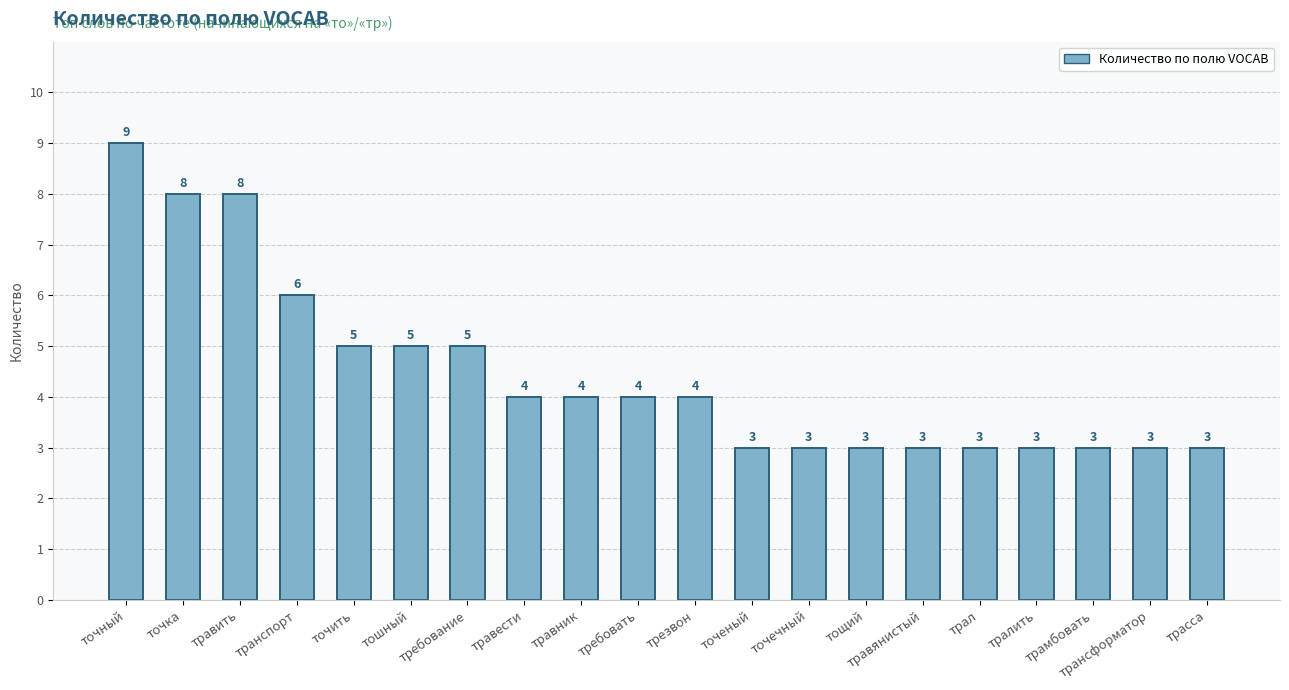

The value at травник is 4. True or false?

True